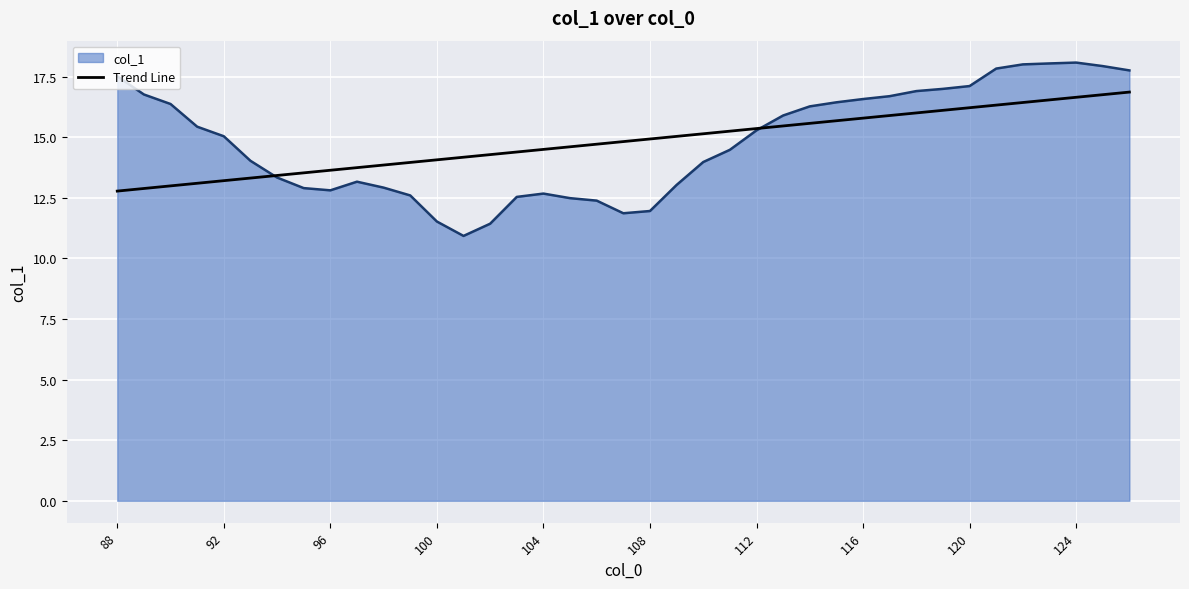

Rank the series by their maximum value, from lowest to highest.

Trend Line, col_1